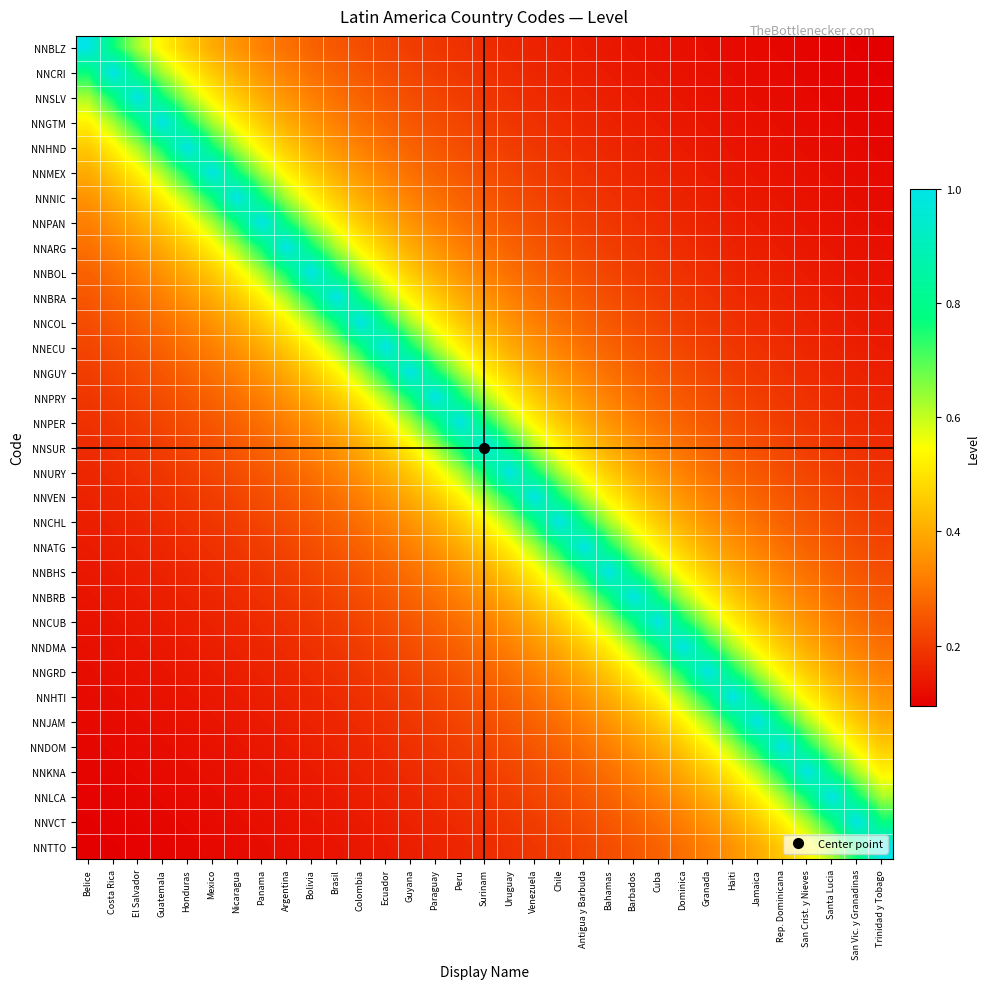

What is the difference between the highest and lowest values at Santa Lucia?

0.9